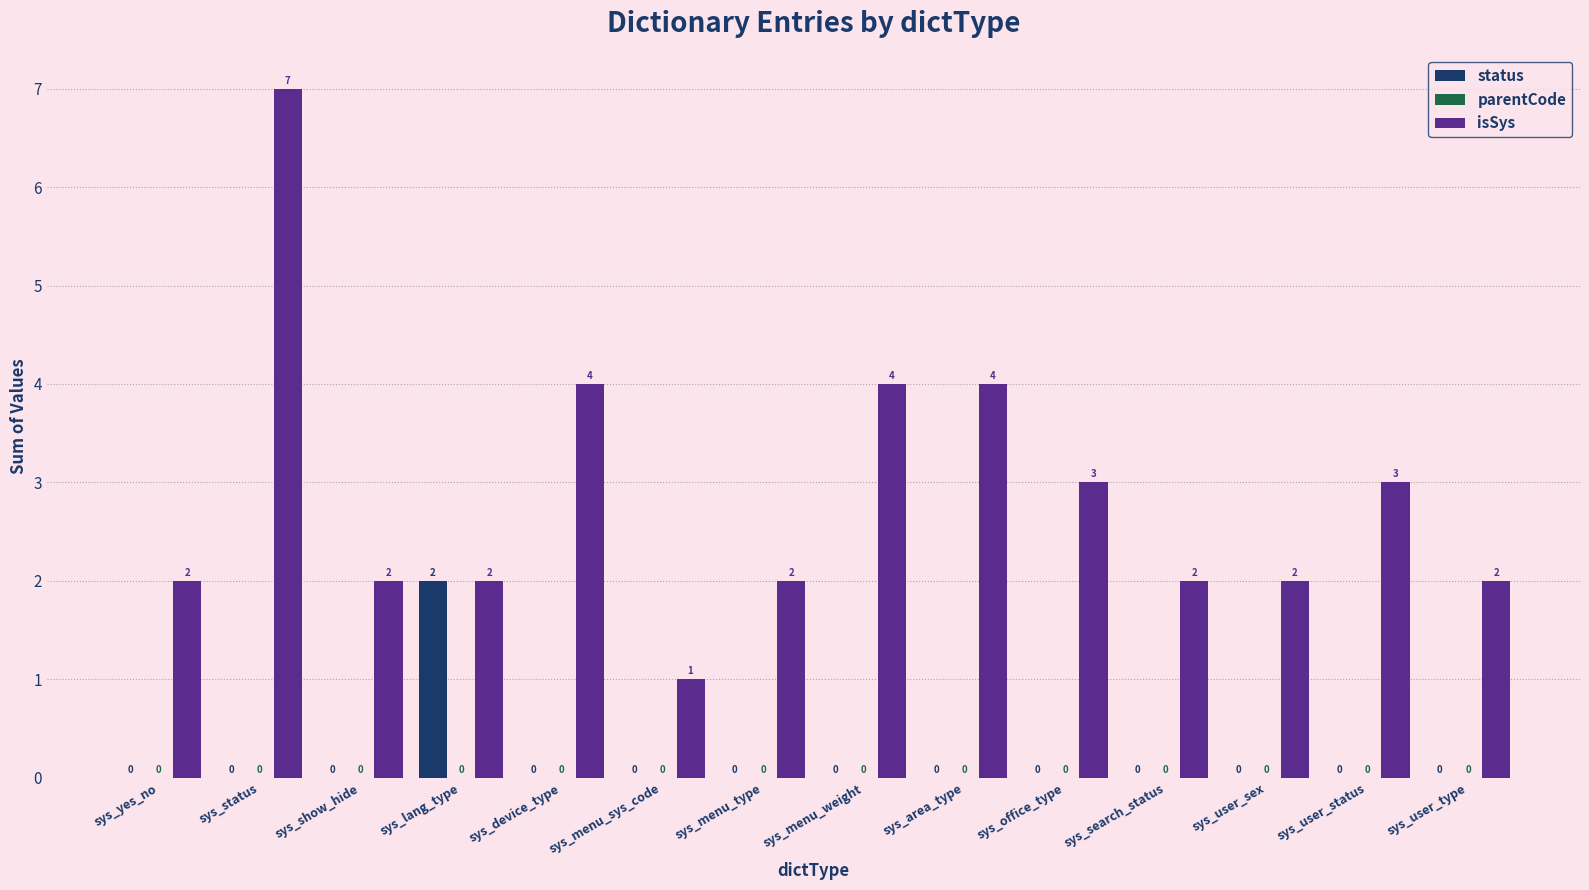

At which category is the sum across all series the highest?

sys_status